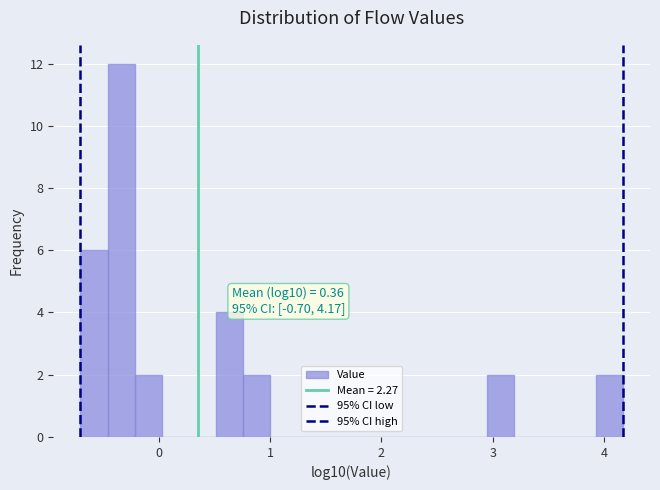

Read against the x-axis, roughly where is the centre of the tallest bar?

-0.3